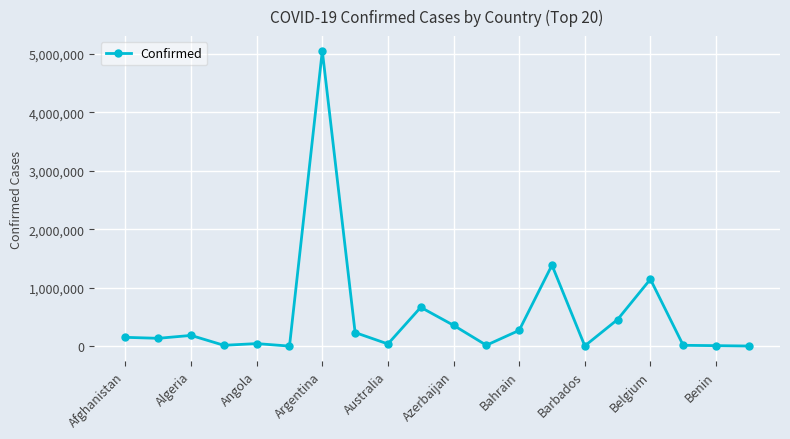

What is the average value?

509112